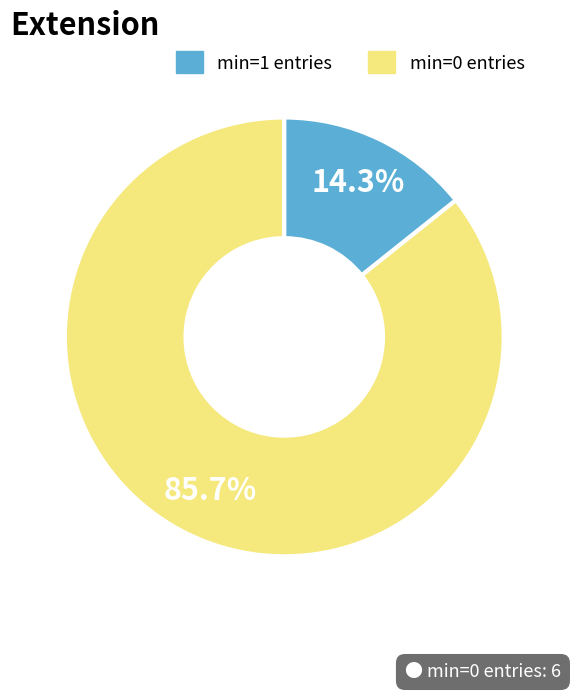

Count the number of slices in the pie.

2